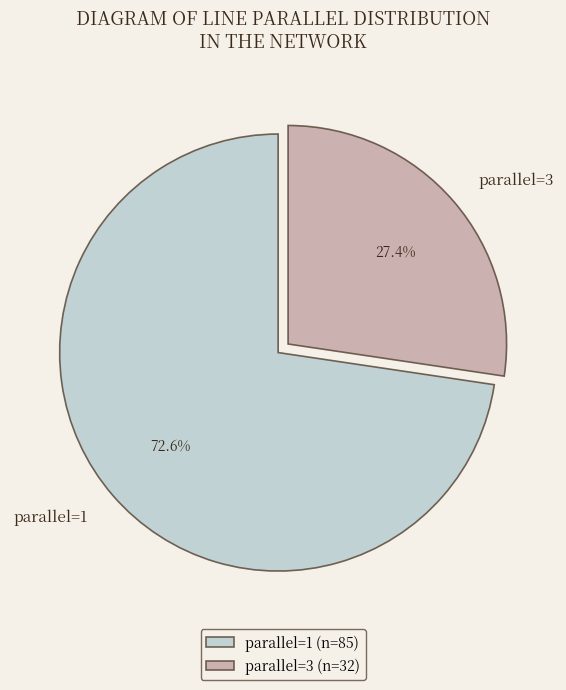

Combined, what portion of the pie is parallel=3 and parallel=1?

100.0%